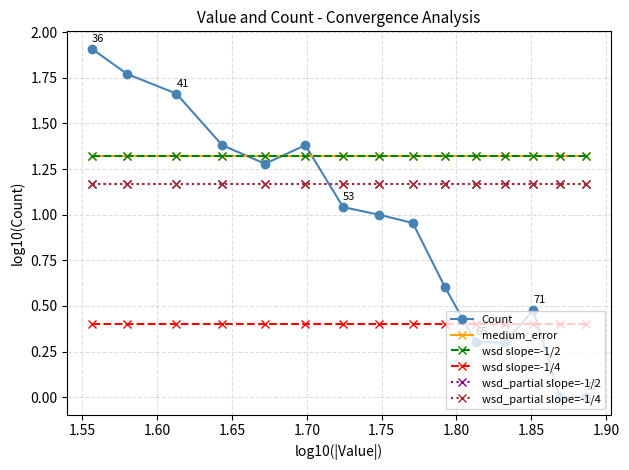

Does the chart have visible grid lines?

Yes